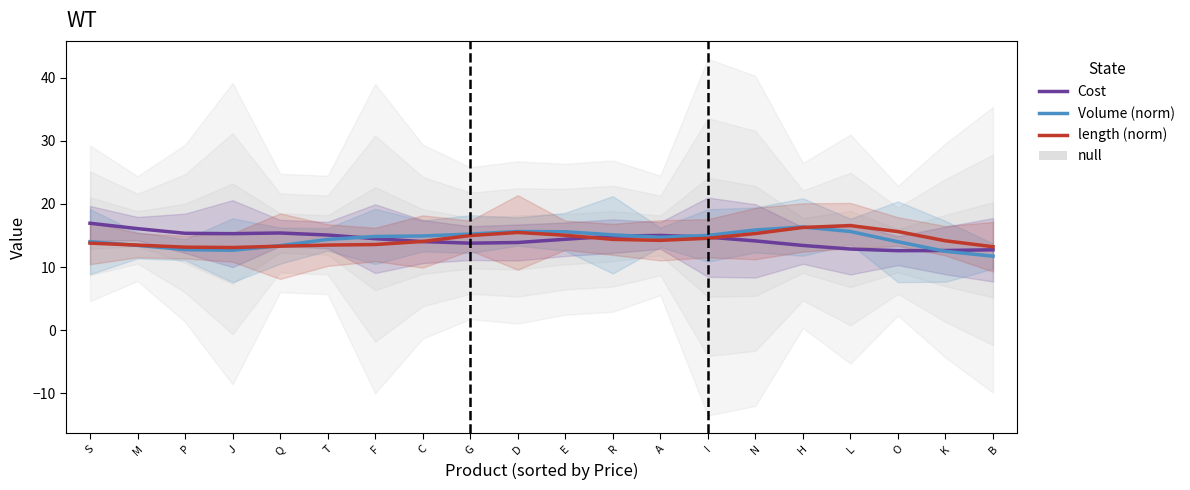

The Cost series shows 13.8 at G. True or false?

True